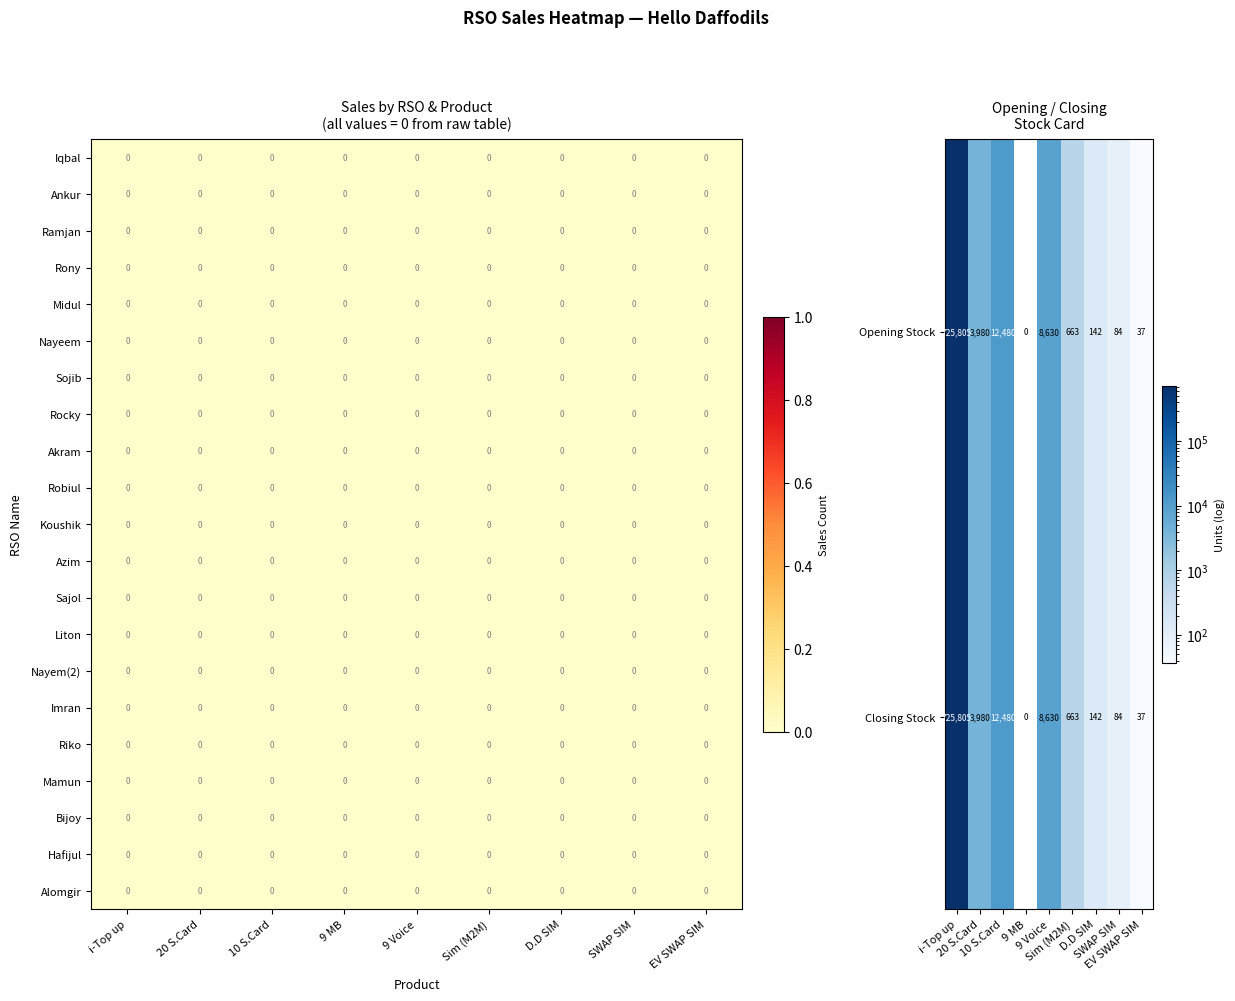

Is it true that Closing Stock equals 12480 at 10 S.Card?

True